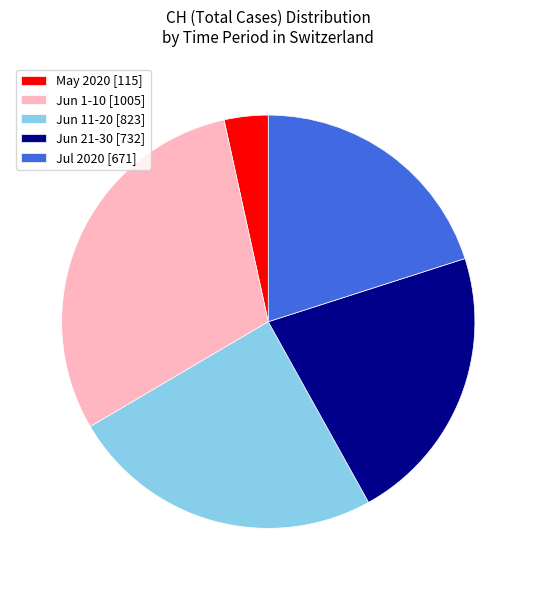

Is there a majority slice in this chart?

No